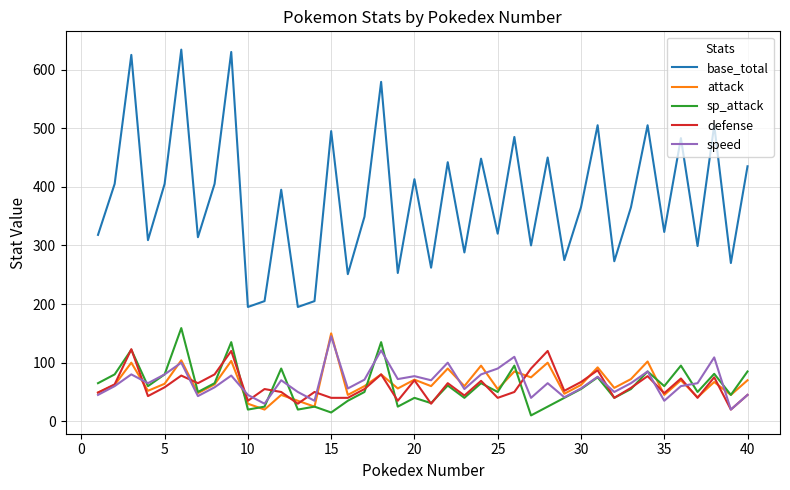

True or false: base_total and defense intersect in this chart.

False